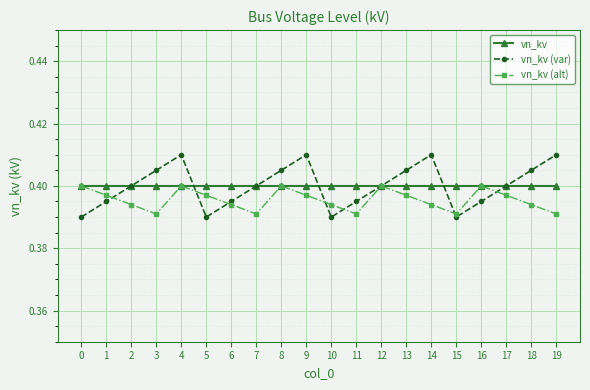

Which series has the largest range (max minus min)?

vn_kv (var)